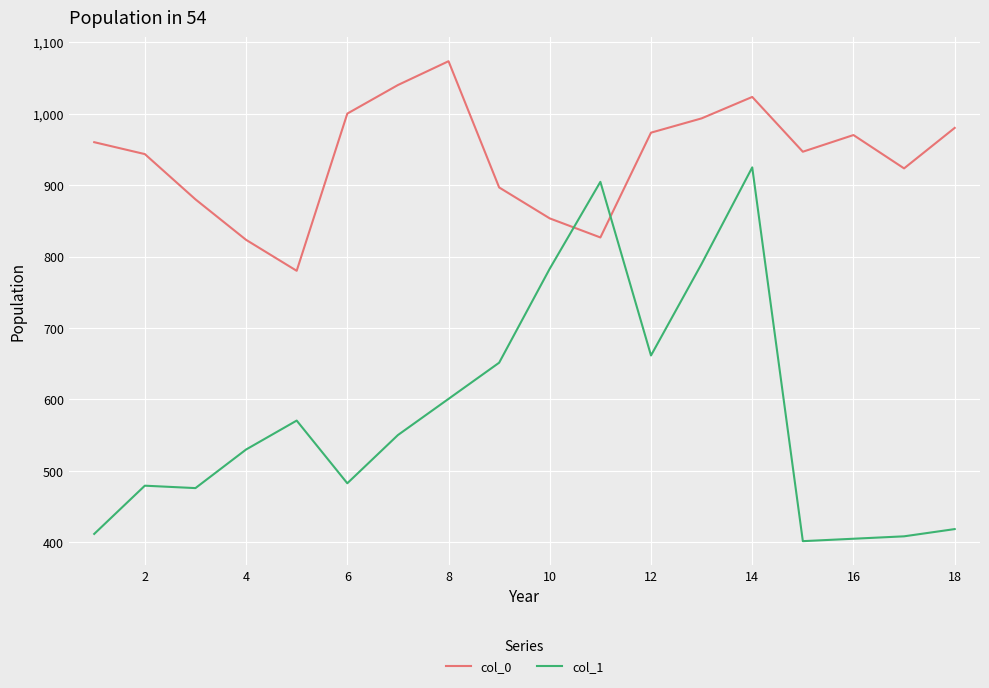

List the series in order of their peak value, highest first.

col_0, col_1